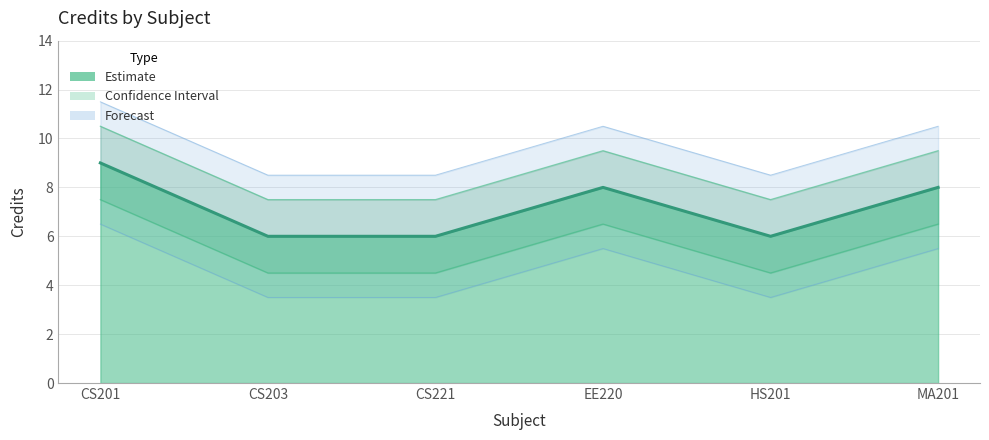

True or false: the data has more than 1 interior local peaks.

False